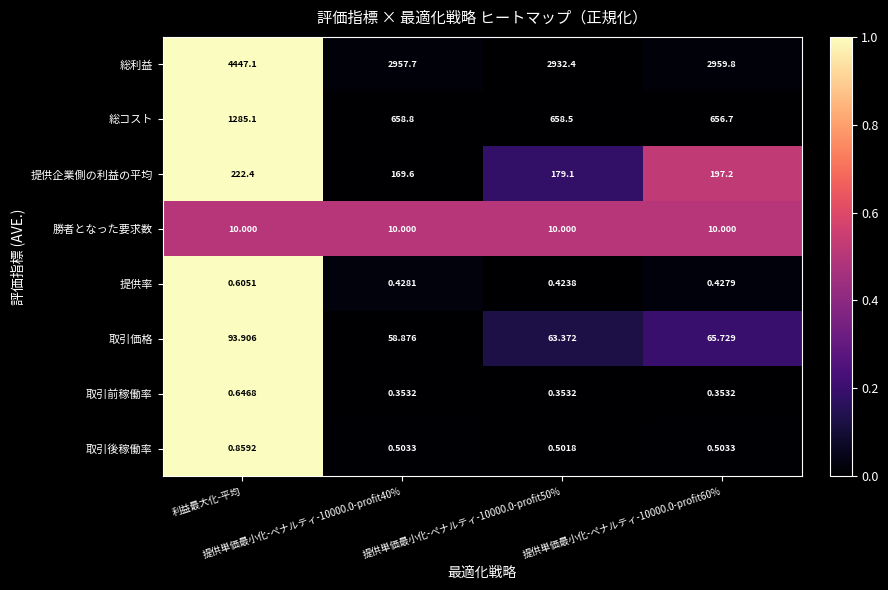

At which category is the sum across all series the highest?

利益最大化-平均